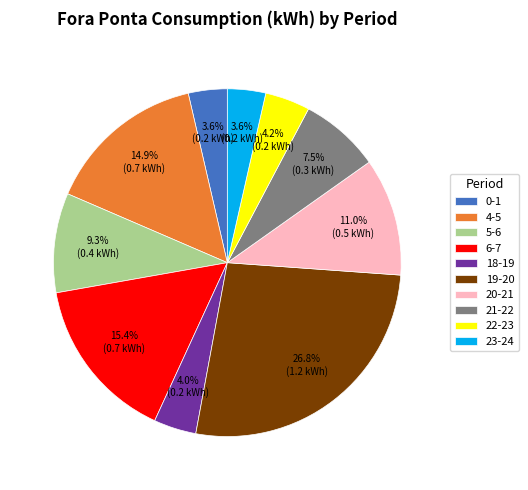

To the nearest percent, what is the average slice percentage?

10%